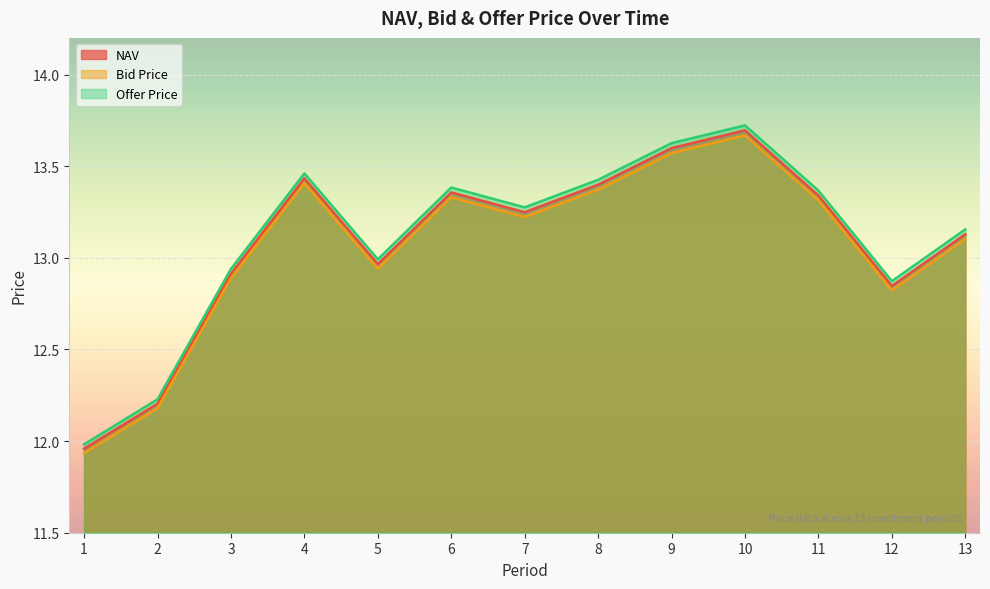

At how many categories does at least one series exceed 12?

12